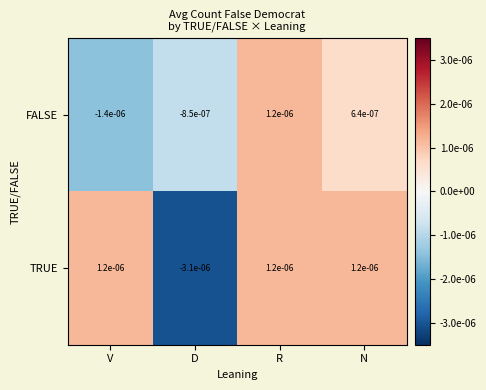

How many categories are shown in the chart?

4